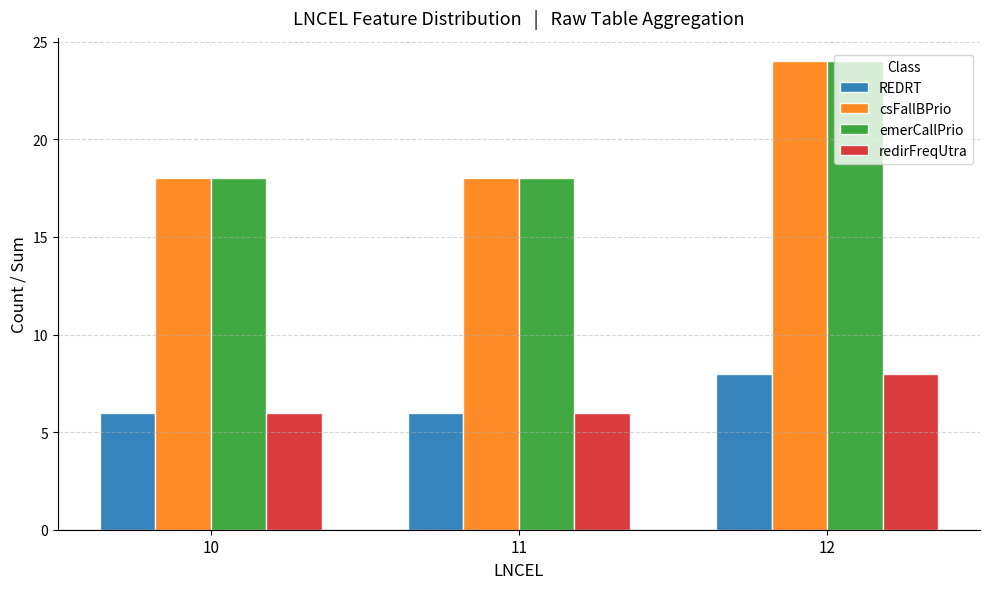

How many categories are shown in the chart?

3